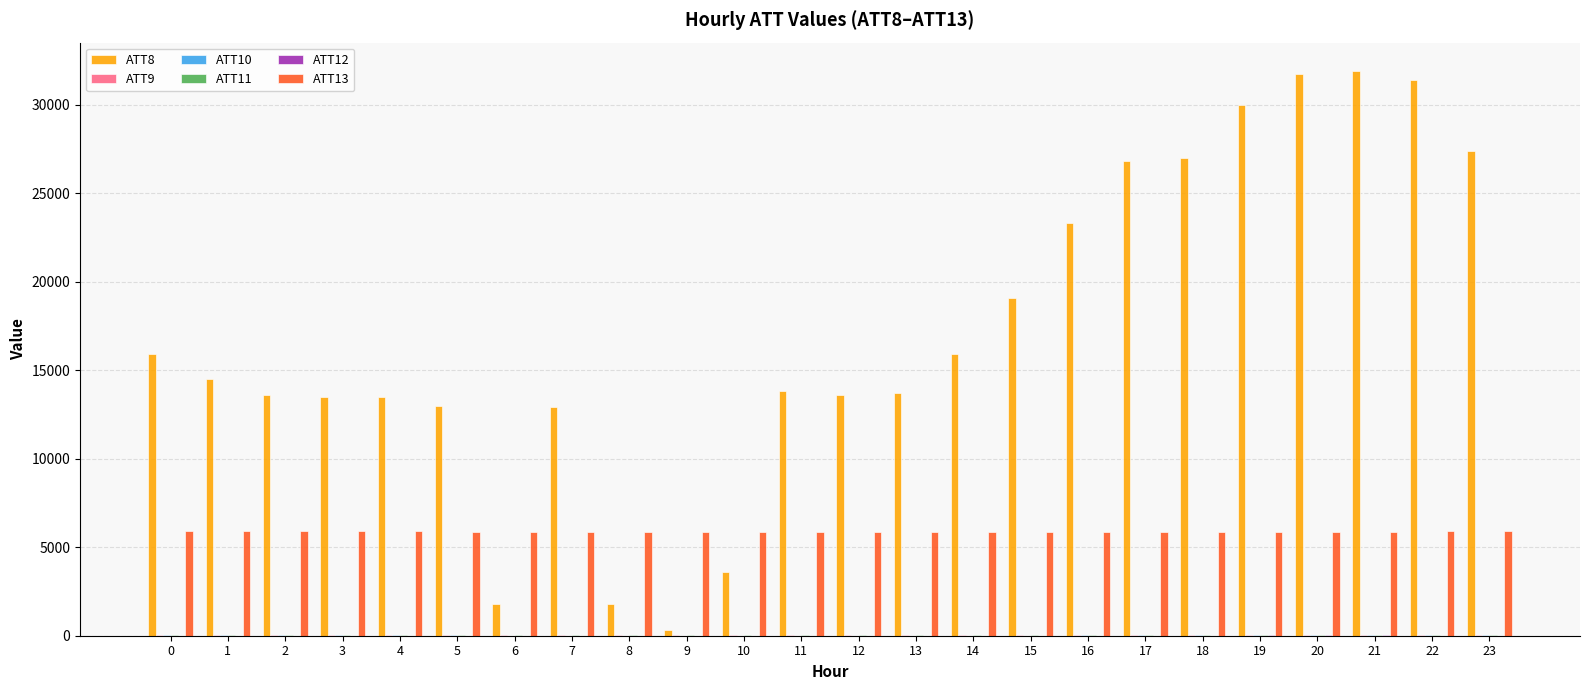

Which series has the largest total across all categories?

ATT8